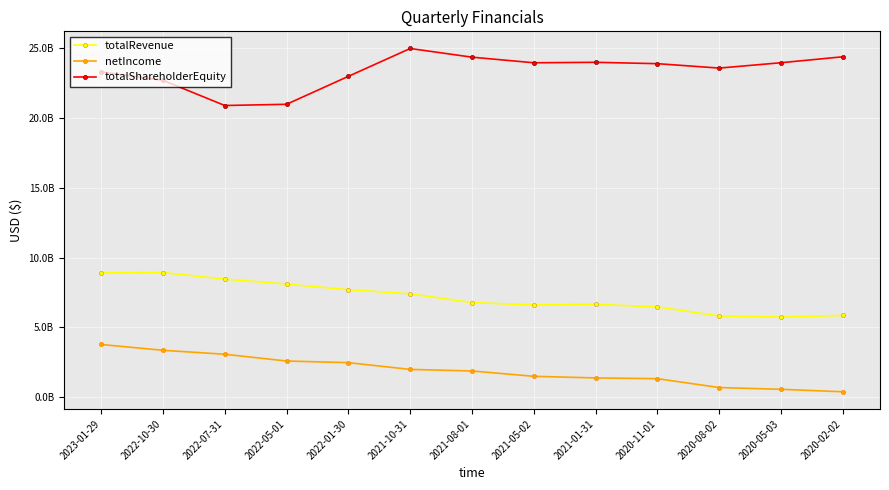

What is the difference between the netIncome values at 2022-05-01 and 2022-10-30?

769000000